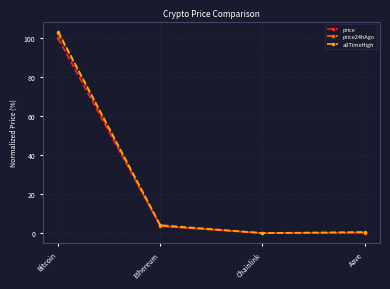

At which category does price reach its first local valley?

Chainlink